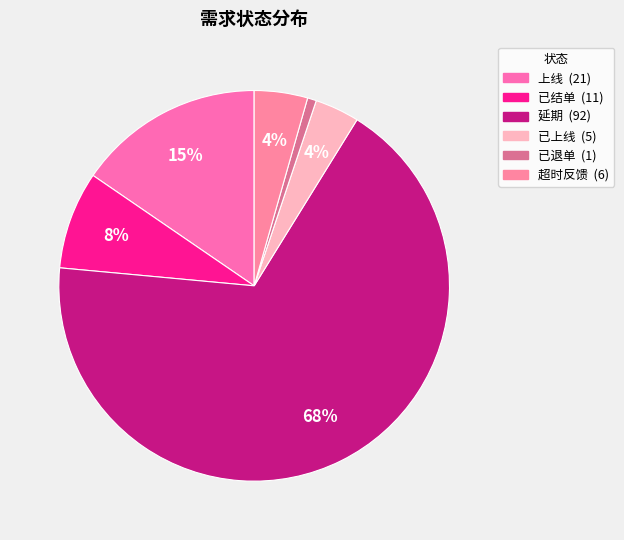

Between 上线 and 已退单, which is larger?

上线